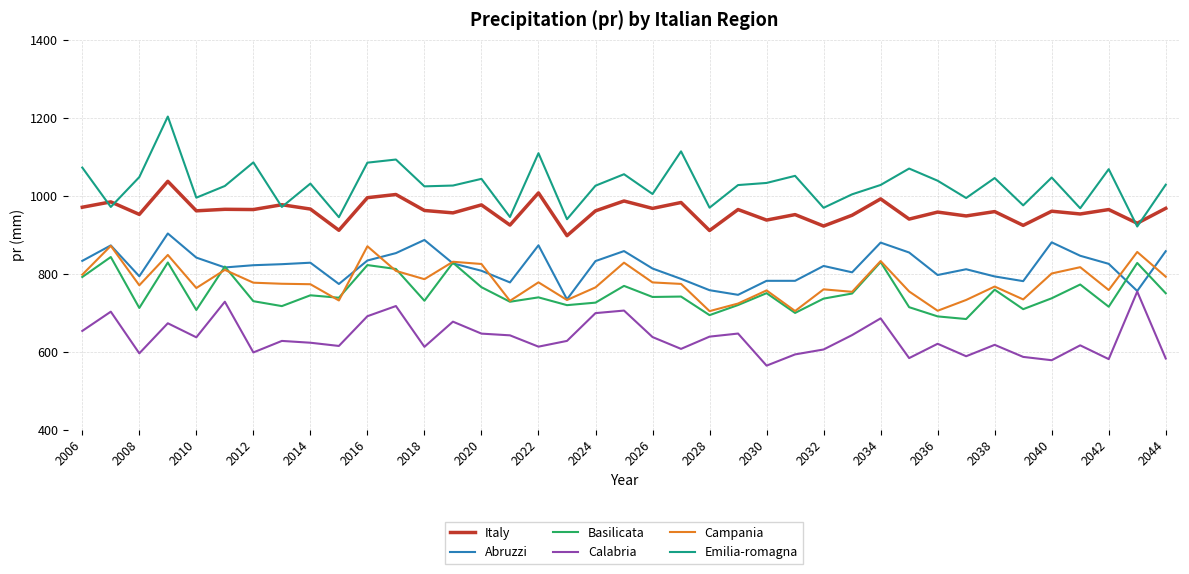

True or false: Basilicata and Italy cross at least once.

False